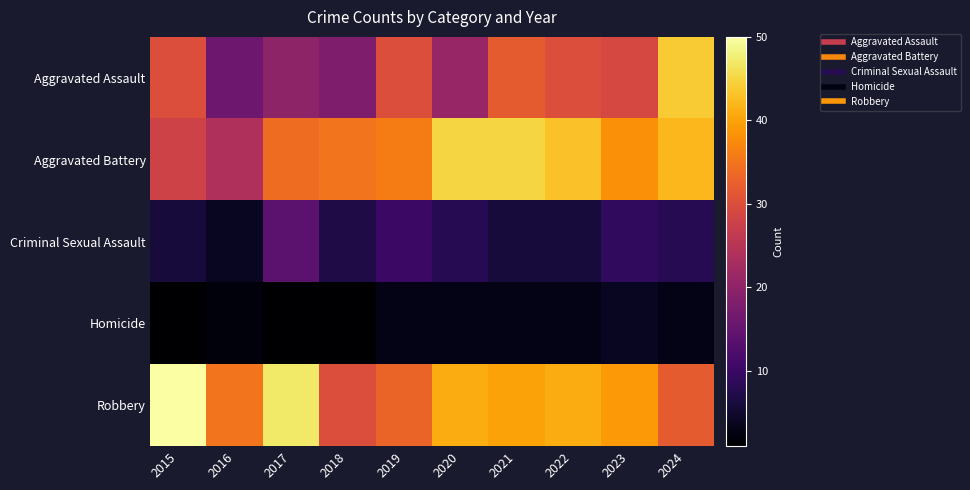

Reading right to left, what are all the values shown in this chart?

Aggravated Assault: 2024=44	2023=29	2022=30	2021=32	2020=21	2019=30	2018=18	2017=20	2016=16	2015=30
Aggravated Battery: 2024=42	2023=38	2022=43	2021=45	2020=45	2019=36	2018=35	2017=34	2016=24	2015=28
Criminal Sexual Assault: 2024=8	2023=9	2022=6	2021=6	2020=8	2019=10	2018=7	2017=14	2016=4	2015=6
Homicide: 2024=3	2023=4	2022=3	2021=3	2020=3	2019=3	2018=1	2017=1	2016=2	2015=1
Robbery: 2024=32	2023=39	2022=41	2021=40	2020=41	2019=33	2018=30	2017=47	2016=35	2015=50